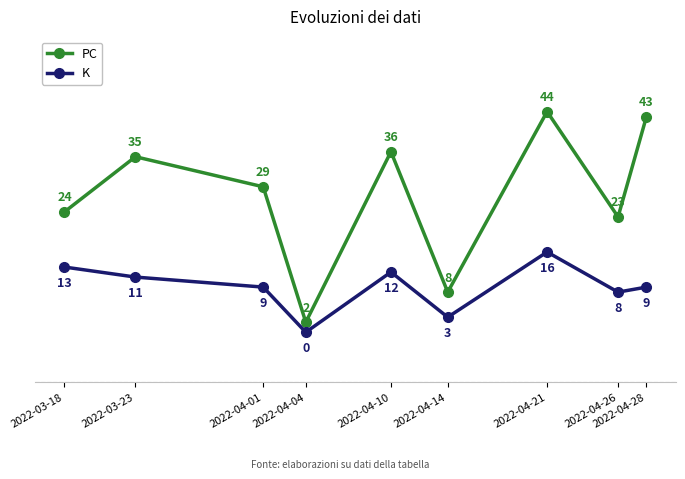

Is it true that K equals 9 at 2022-04-28?

True